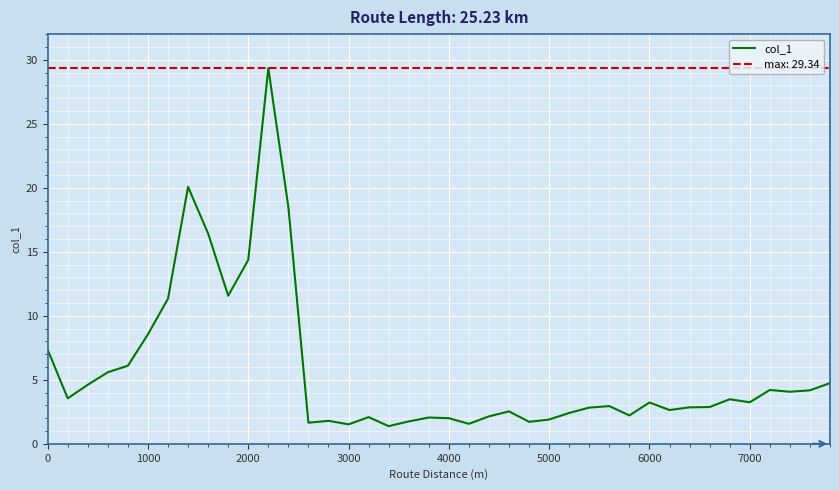

At which label is col_1 closest to 15?

2000